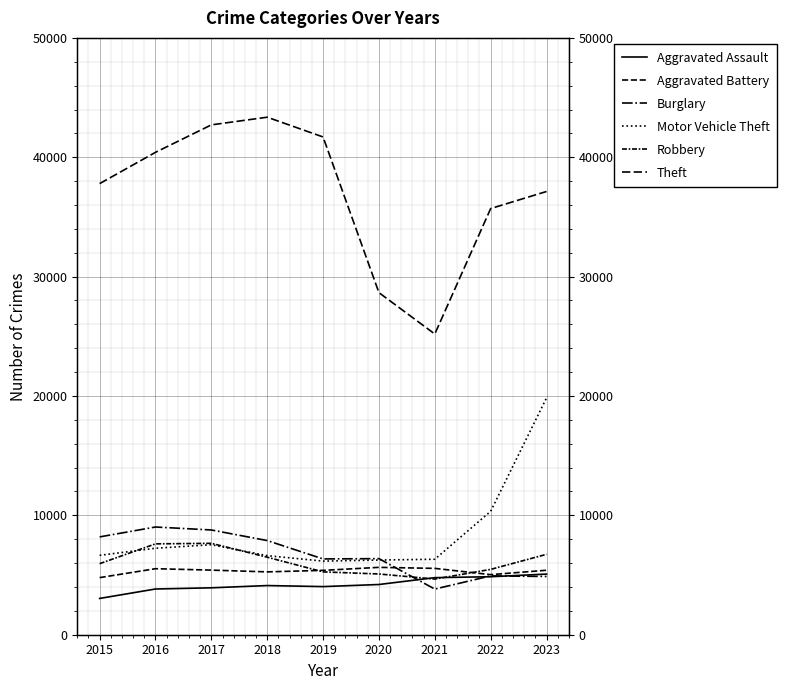

What is the difference between the highest and lowest values at 2020?

24449